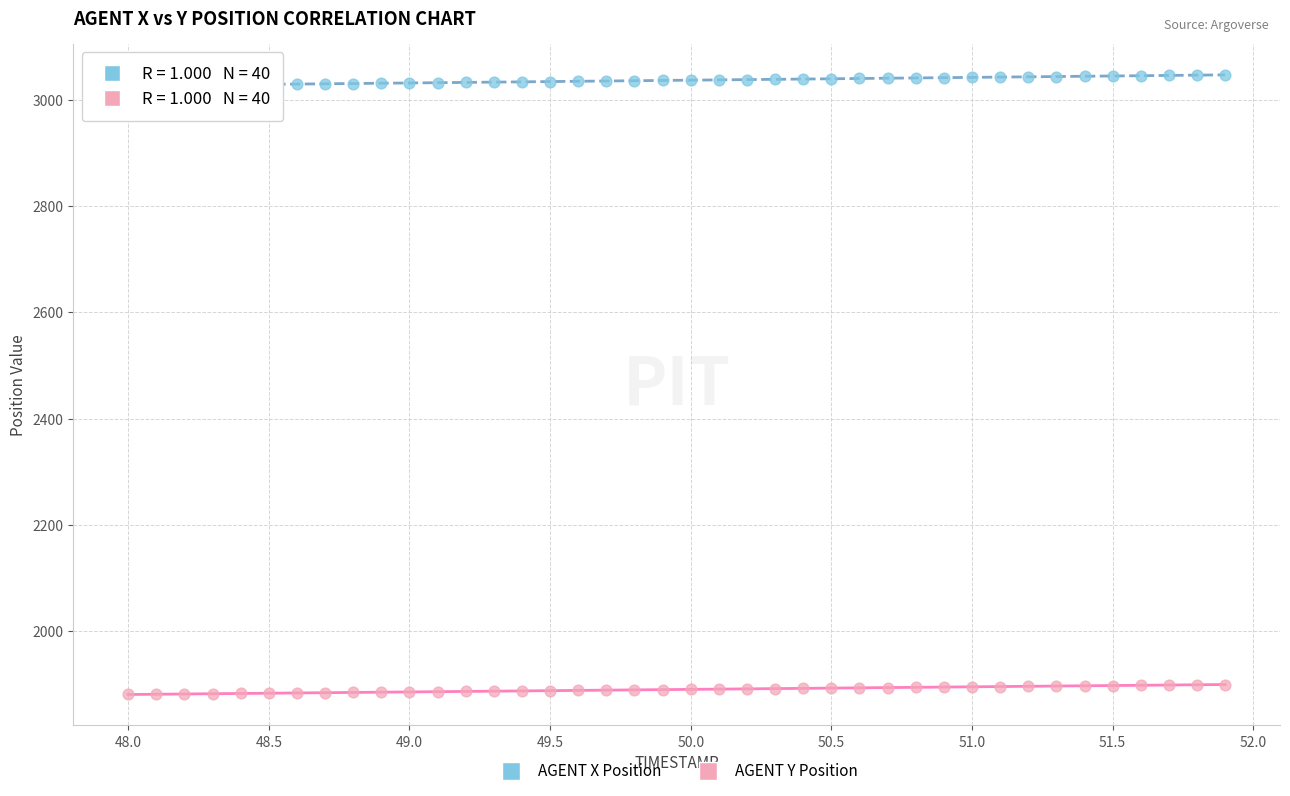

Across all data points, what is the range of X values (max minus min)?

3.9